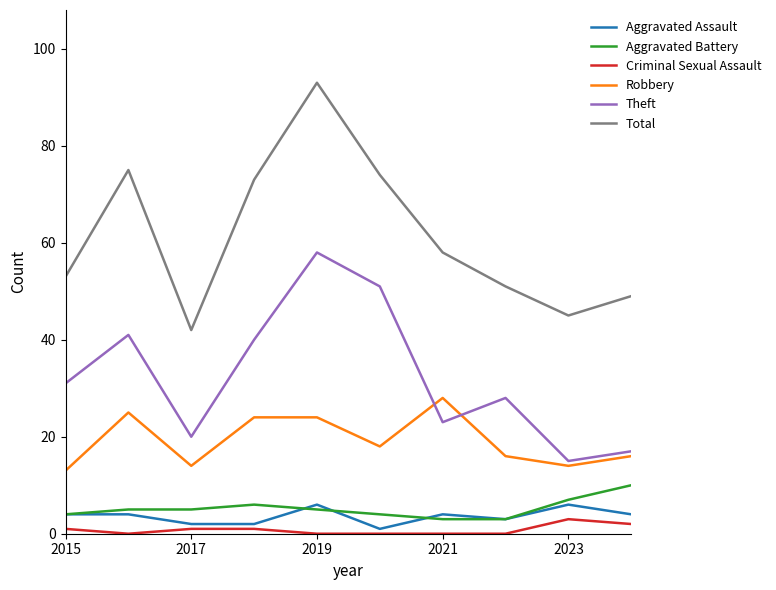

Which series has the largest total across all categories?

Total